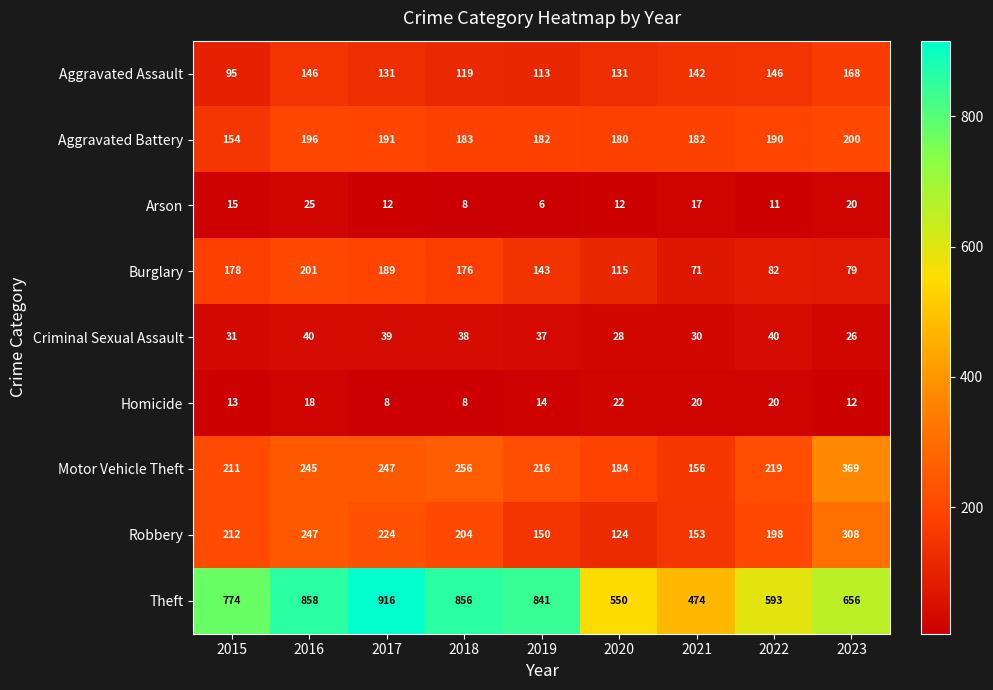

List the series in order of their peak value, lowest first.

Homicide, Arson, Criminal Sexual Assault, Aggravated Assault, Aggravated Battery, Burglary, Robbery, Motor Vehicle Theft, Theft